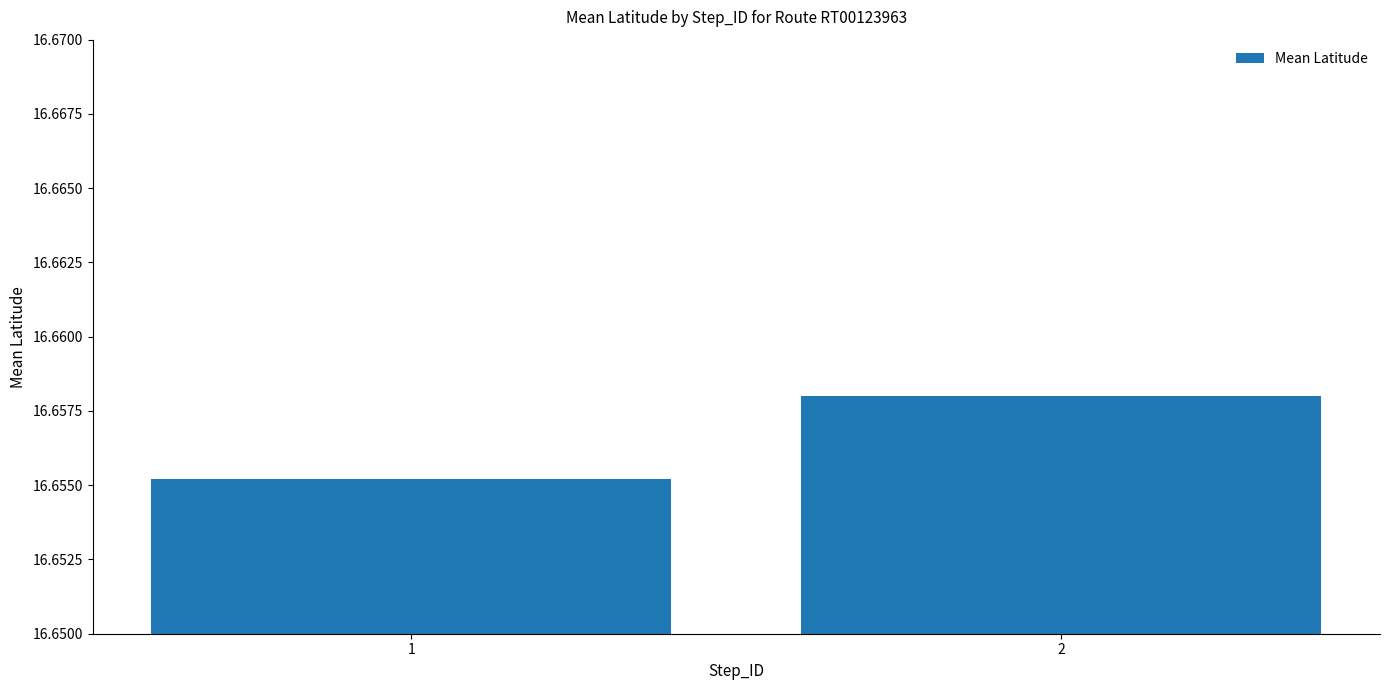

The value at 1 is 6.7. True or false?

False